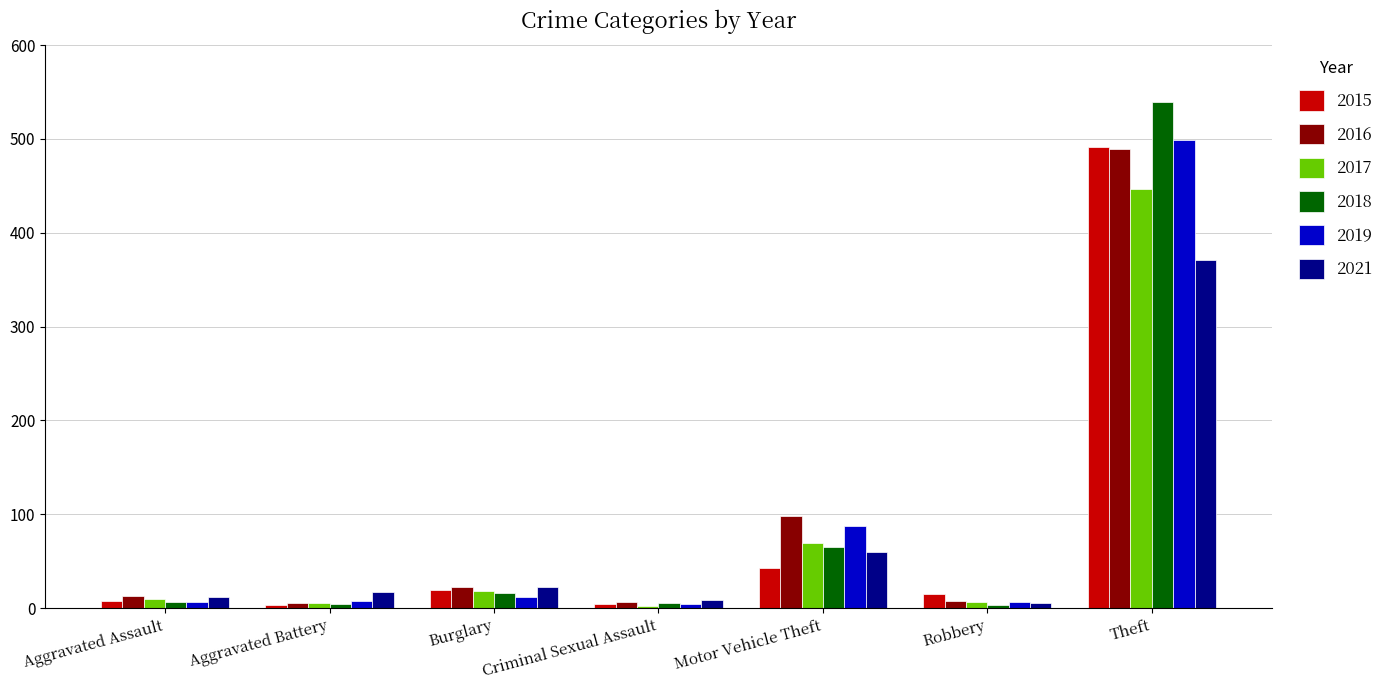

Which series has the largest range (max minus min)?

2018